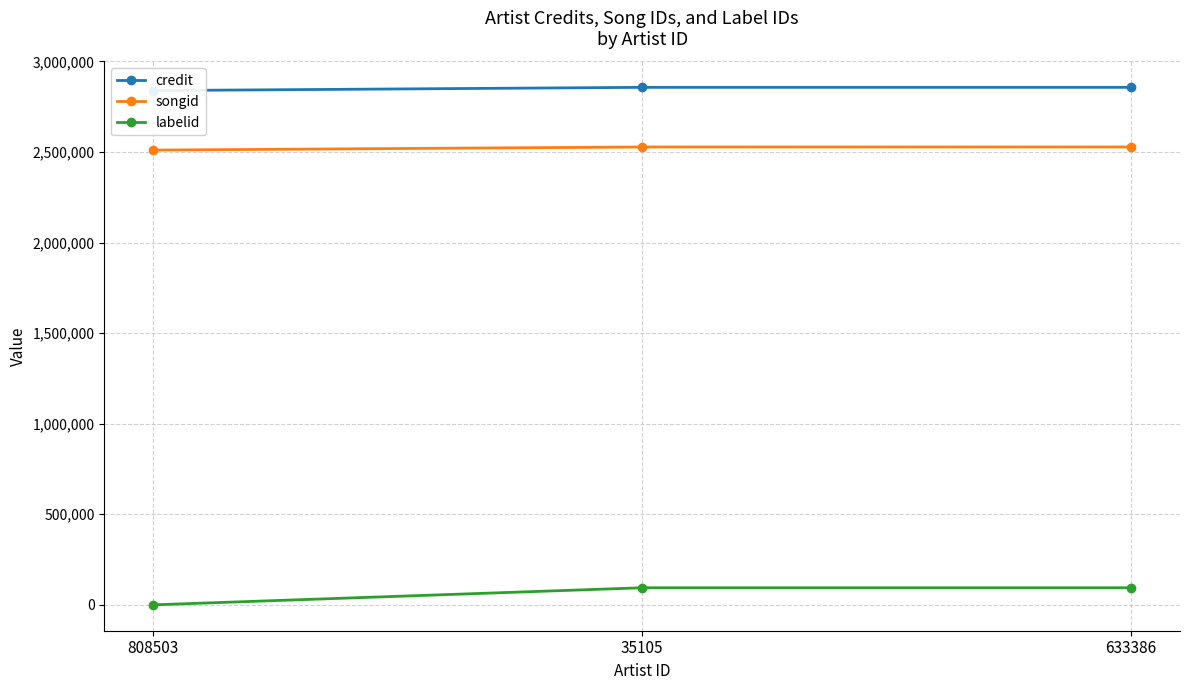

What is the minimum value for songid?

2510736